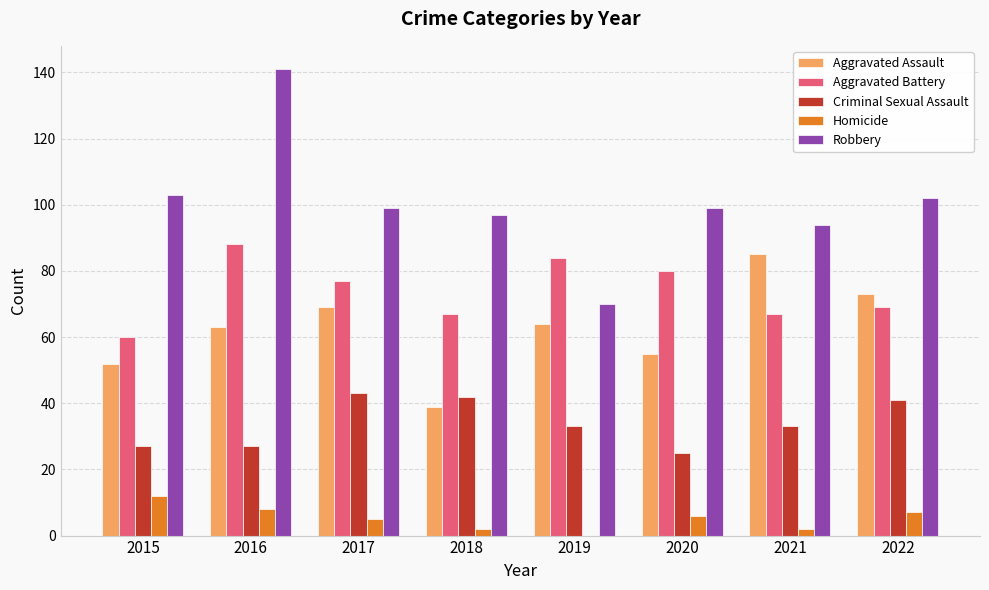

What is the maximum value shown in the chart?

141